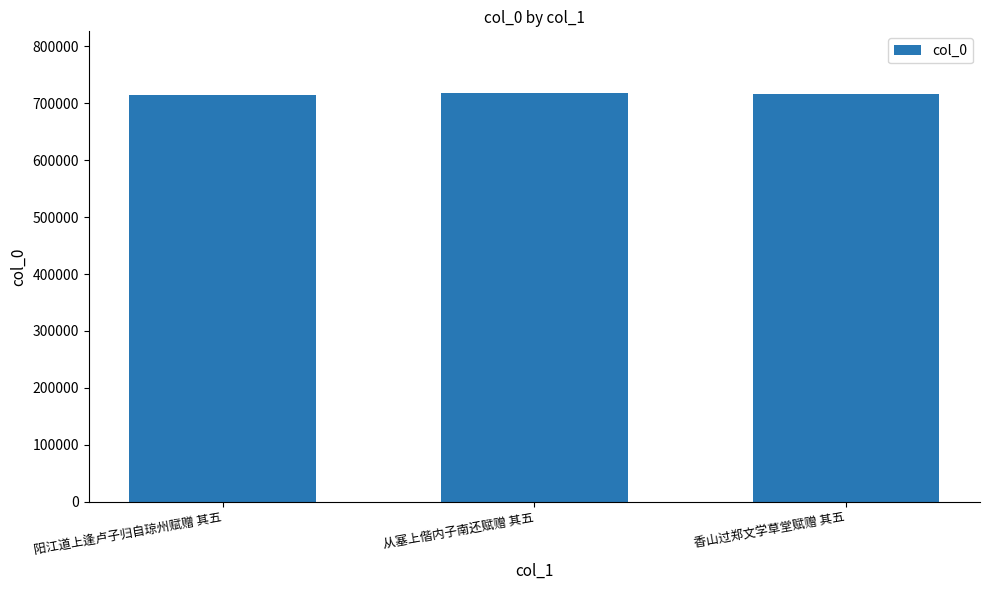

What is the value of the 3rd bar from the left?

716032